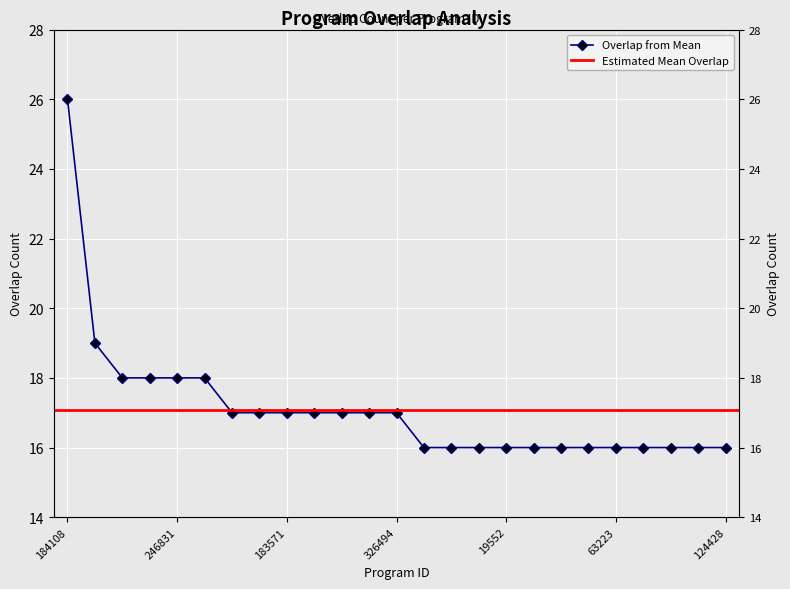

What is the sum of the values at 63223 and 184114?

34